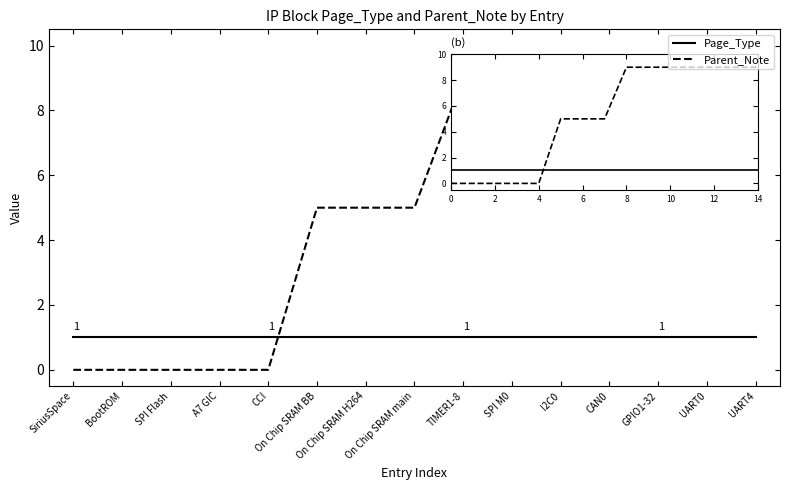

Which series has the widest spread of values?

Parent_Note